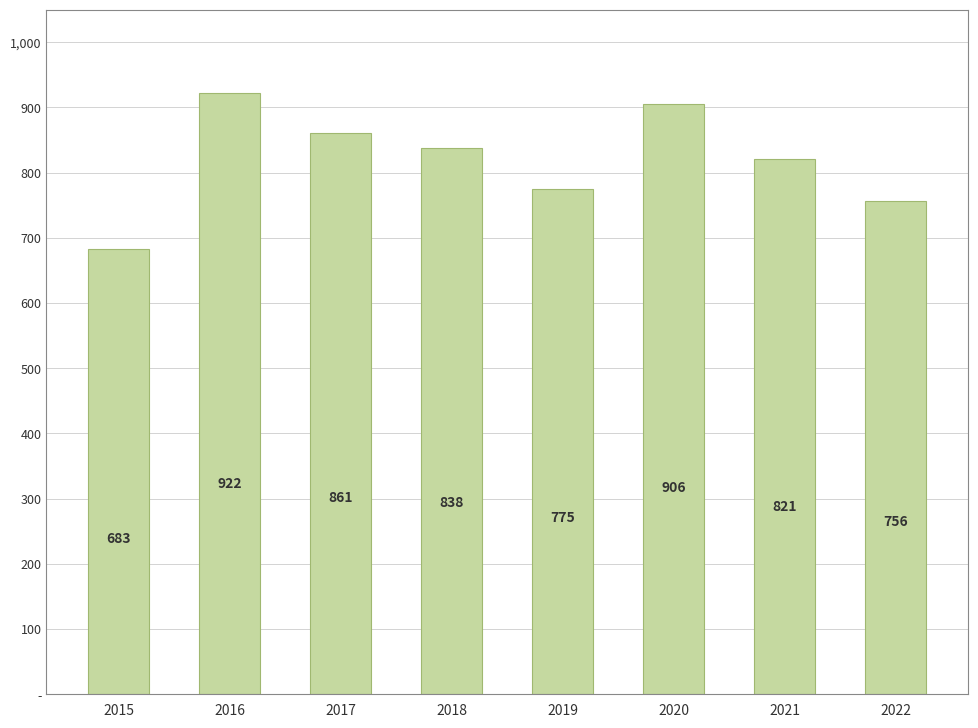

Rank the categories by value from highest to lowest.

2016, 2020, 2017, 2018, 2021, 2019, 2022, 2015